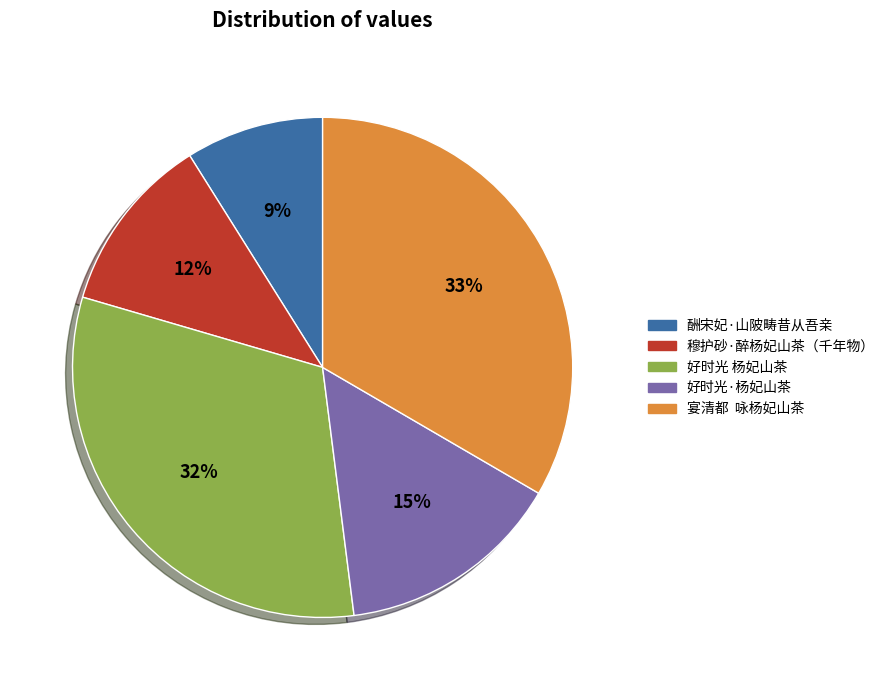

Rank the categories by value from highest to lowest.

宴清都 咏杨妃山茶, 好时光 杨妃山茶, 好时光·杨妃山茶, 穆护砂·醉杨妃山茶（千年物）, 酬宋妃·山陂畴昔从吾亲